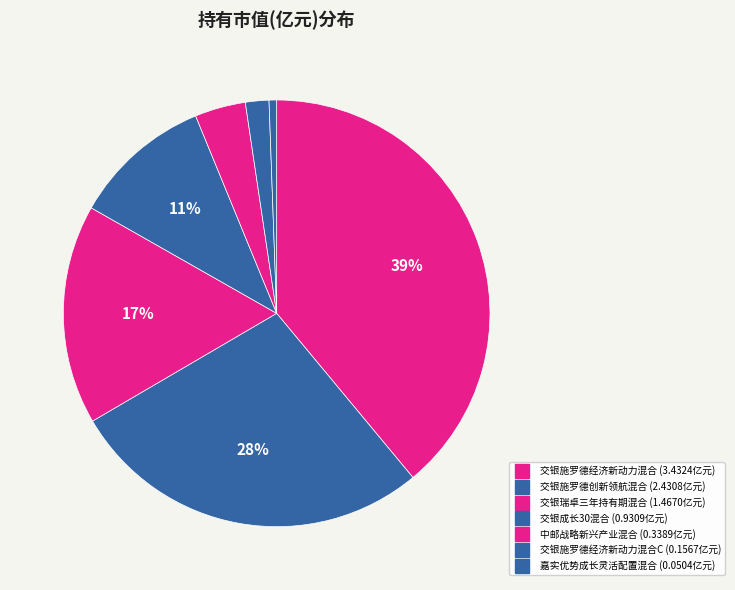

How many slices are in this pie chart?

7